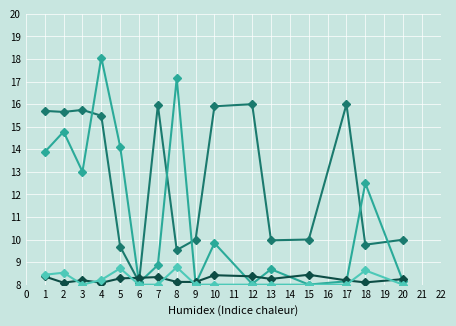

Which label corresponds to the largest value in the chart?

4